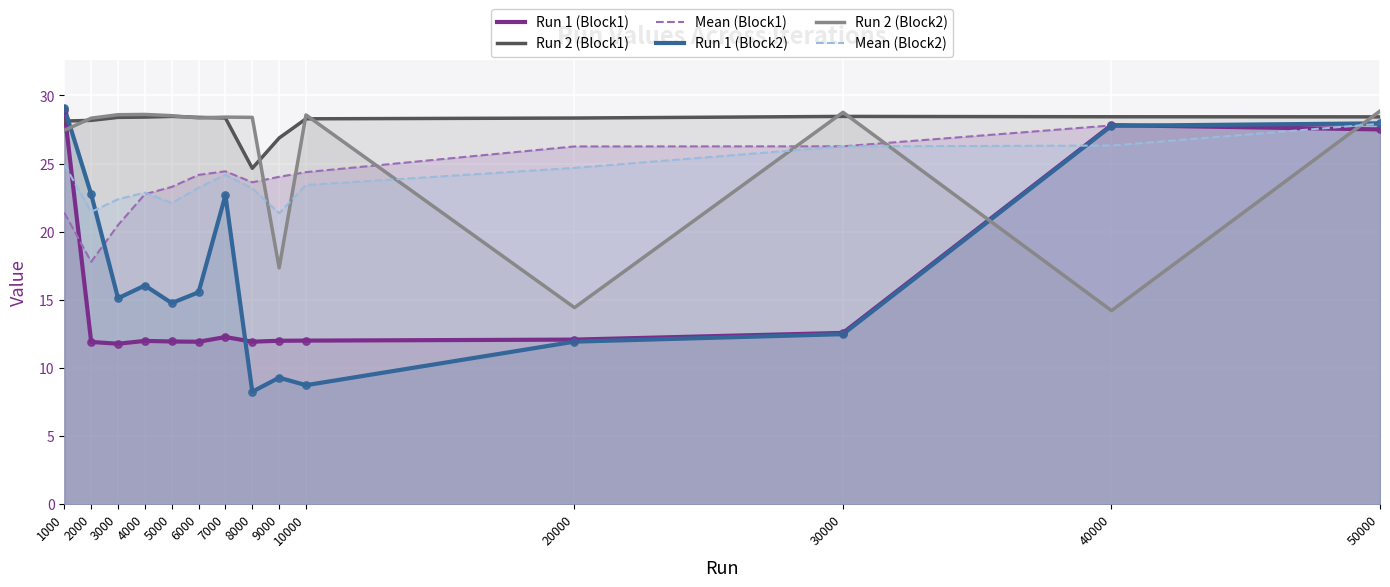

Which series reaches the minimum Y coordinate?

Run 1 (Block2)